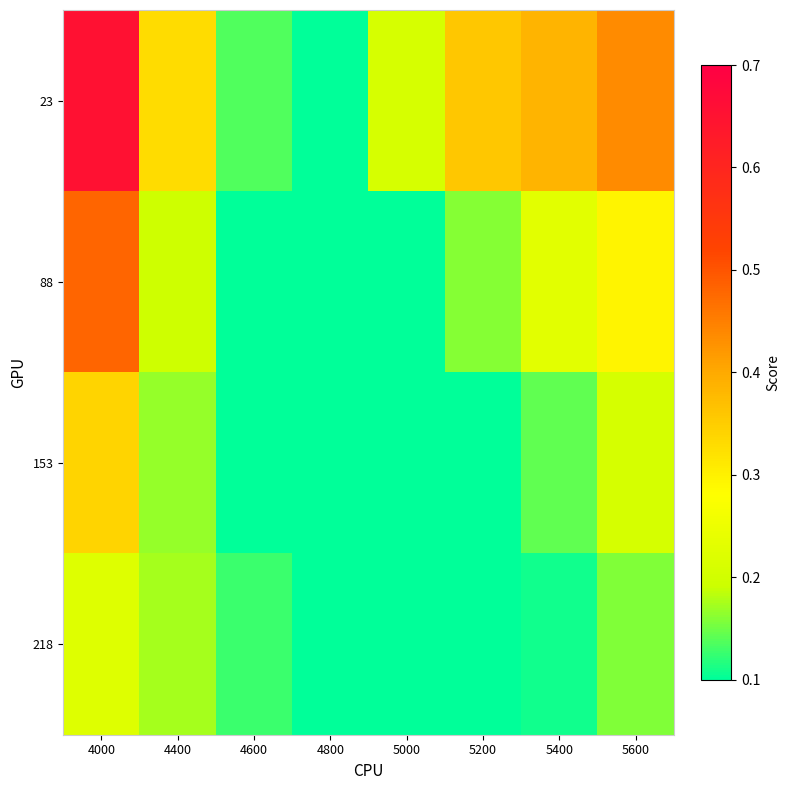

Which series has the largest total across all categories?

23